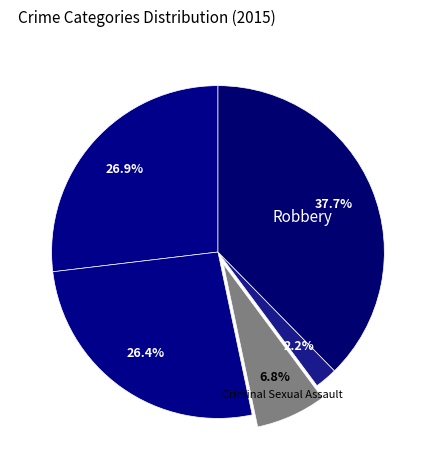

Count the number of slices in the pie.

5